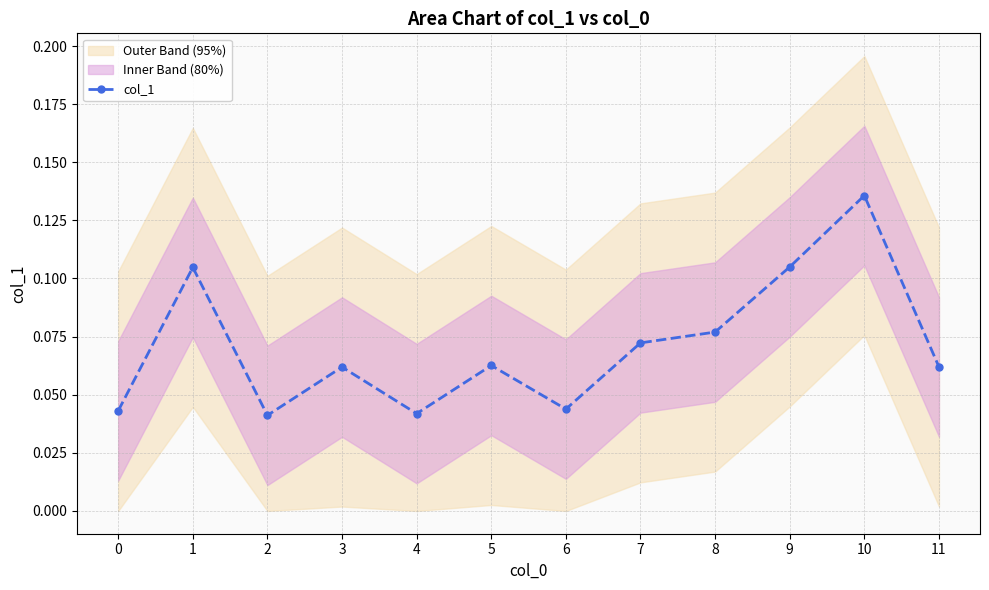

The chart shows a value of 0.1 at 8. True or false?

False